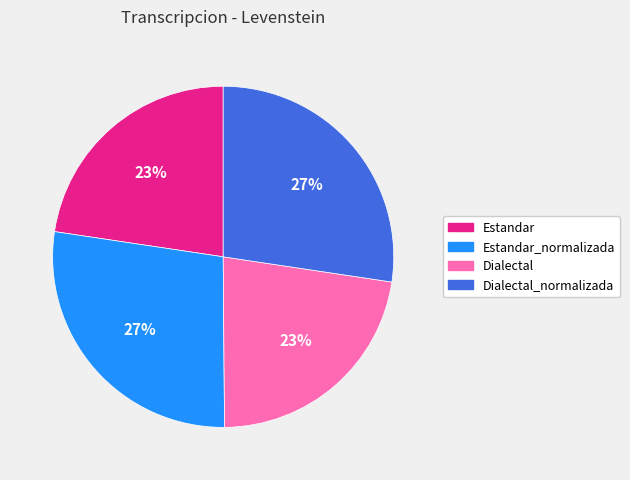

Do Estandar_normalizada and Dialectal_normalizada together represent more than half of the pie?

Yes